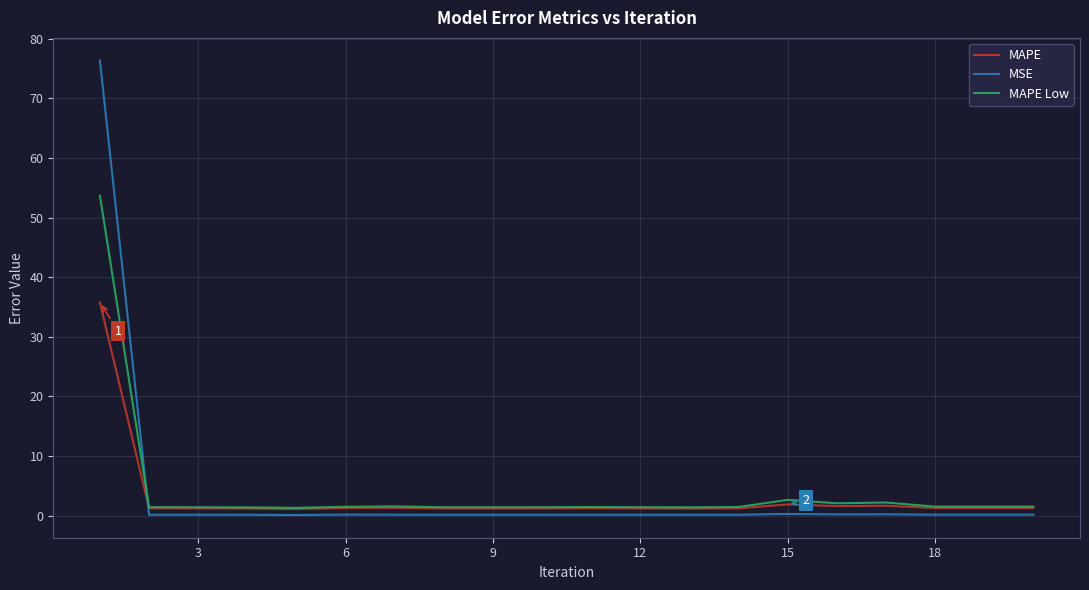

List the series in order of their peak value, highest first.

MSE, MAPE Low, MAPE